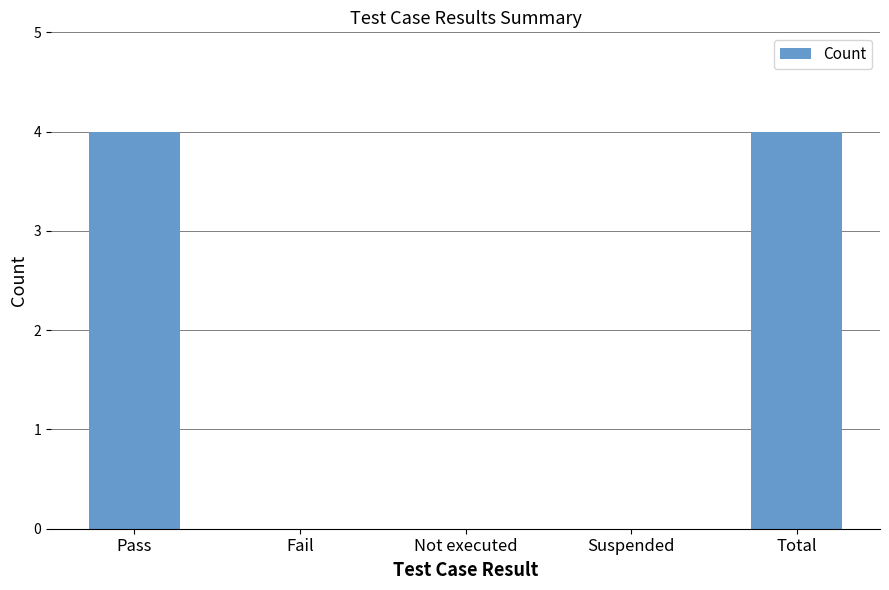

Reading left to right, extract all data points from this chart.

4	0	0	0	4